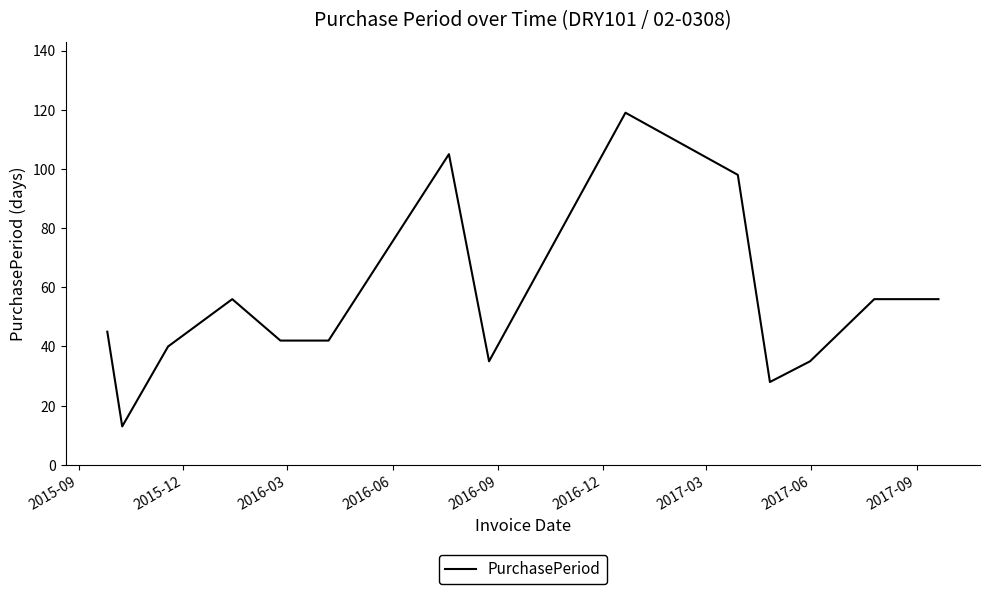

What is the smallest value displayed?

13